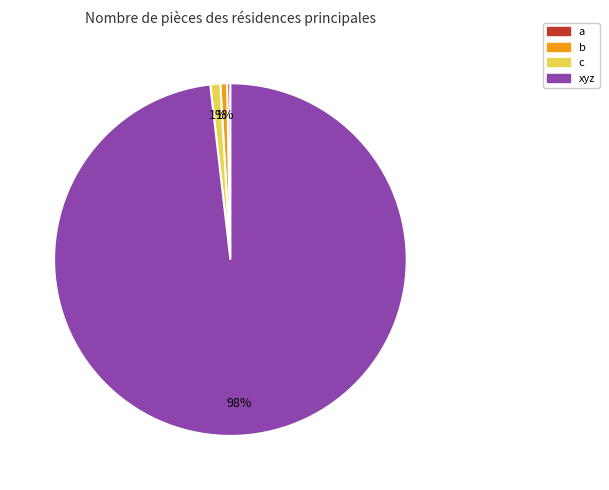

Count the number of slices in the pie.

4